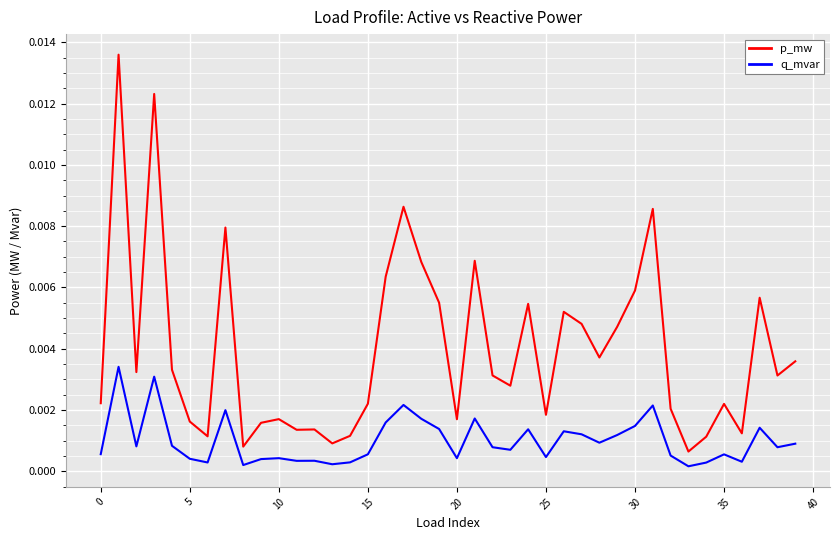

Which series has the largest range (max minus min)?

p_mw